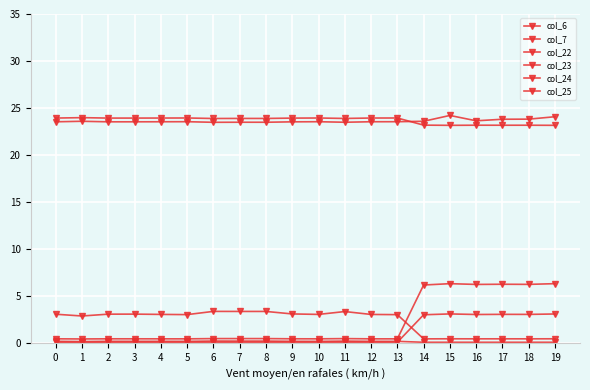

List the labels in order of col_7 value, smallest first.

15, 19, 17, 18, 16, 14, 6, 8, 11, 7, 9, 2, 3, 0, 4, 12, 10, 13, 5, 1